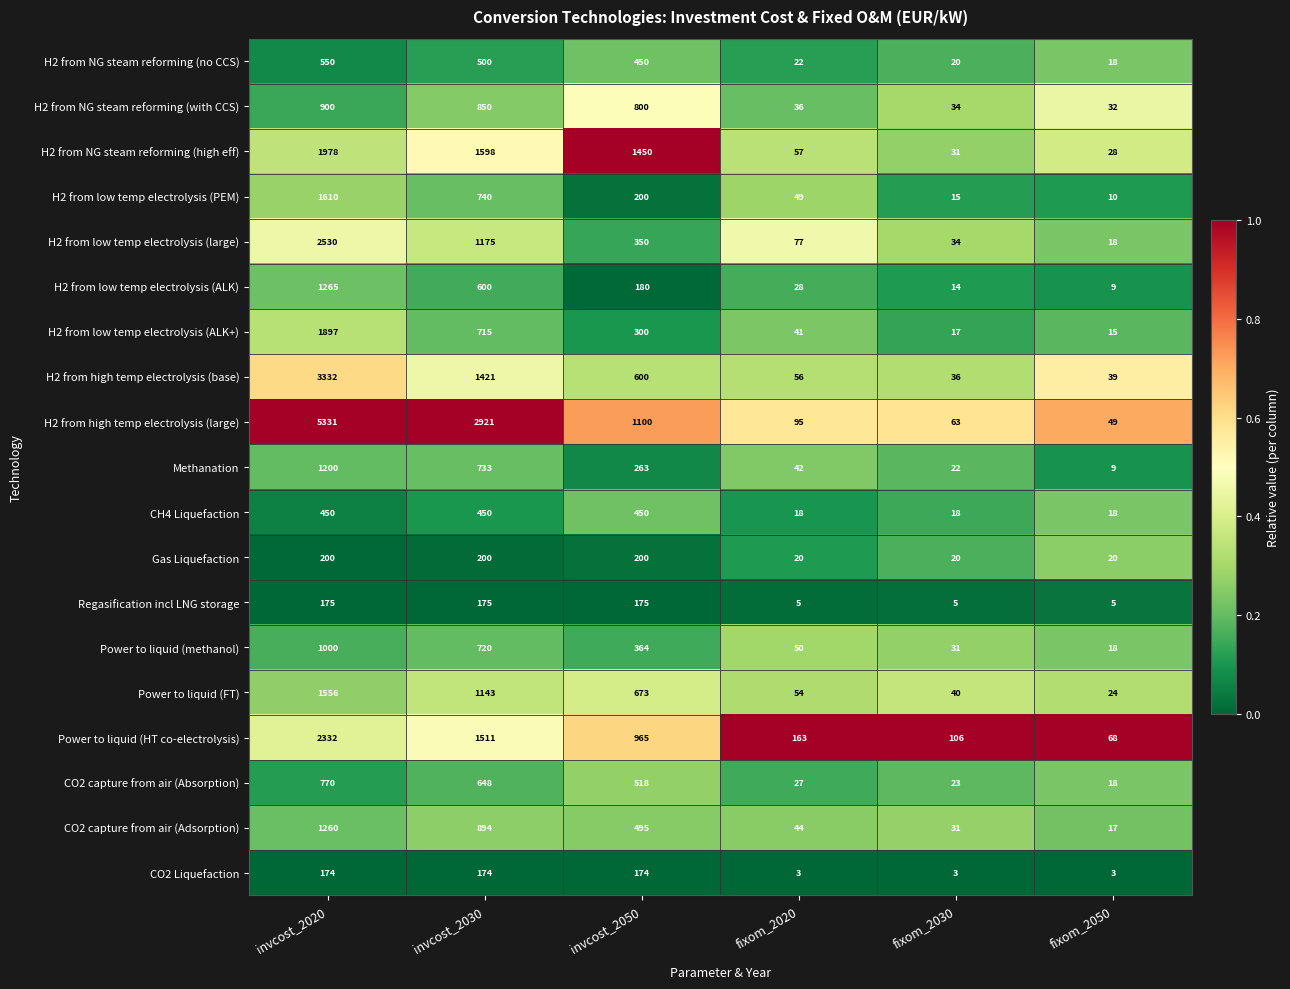

Which category has the highest value in the Power to liquid (methanol) series?

invcost_2020